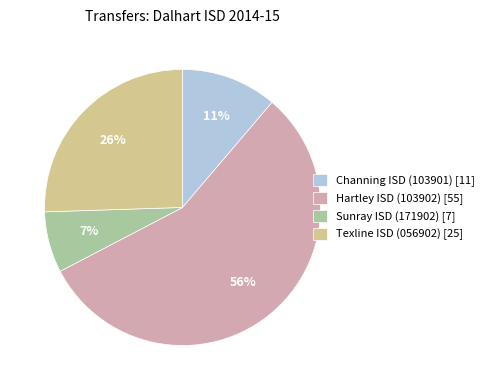

Count the number of slices in the pie.

4